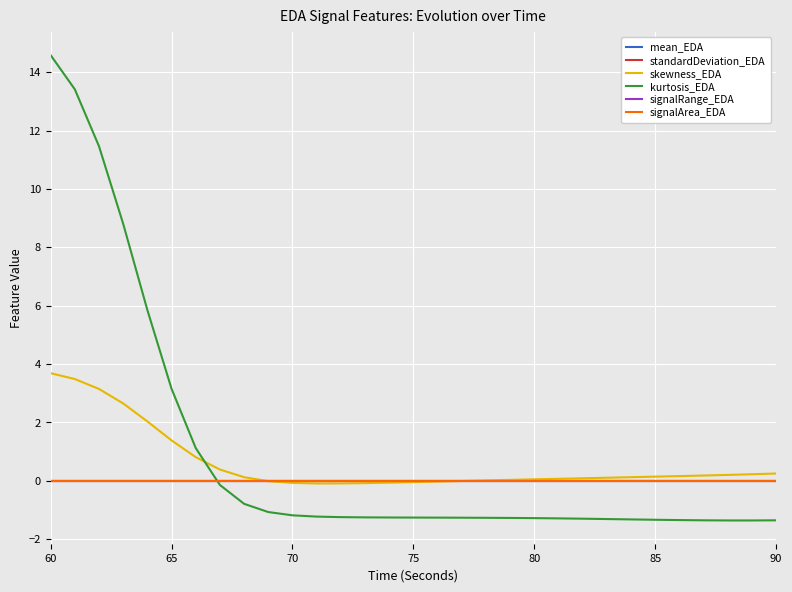

How many times do kurtosis_EDA and skewness_EDA cross each other?

1